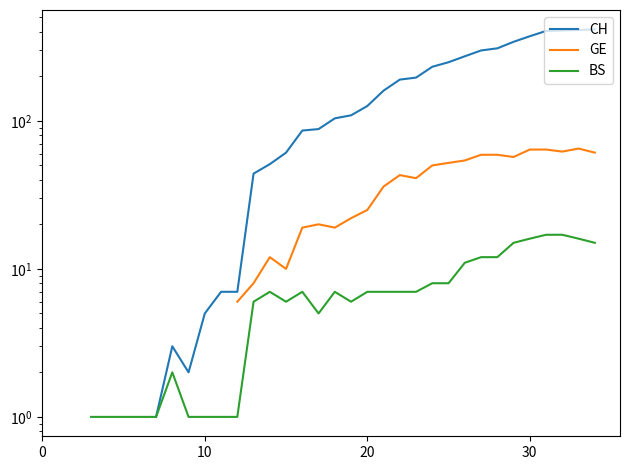

The value of CH at 14 is 90.2. True or false?

False